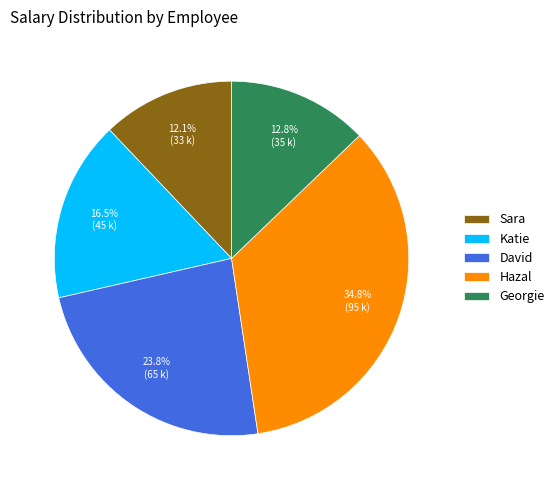

To the nearest percent, what is the average slice percentage?

20%